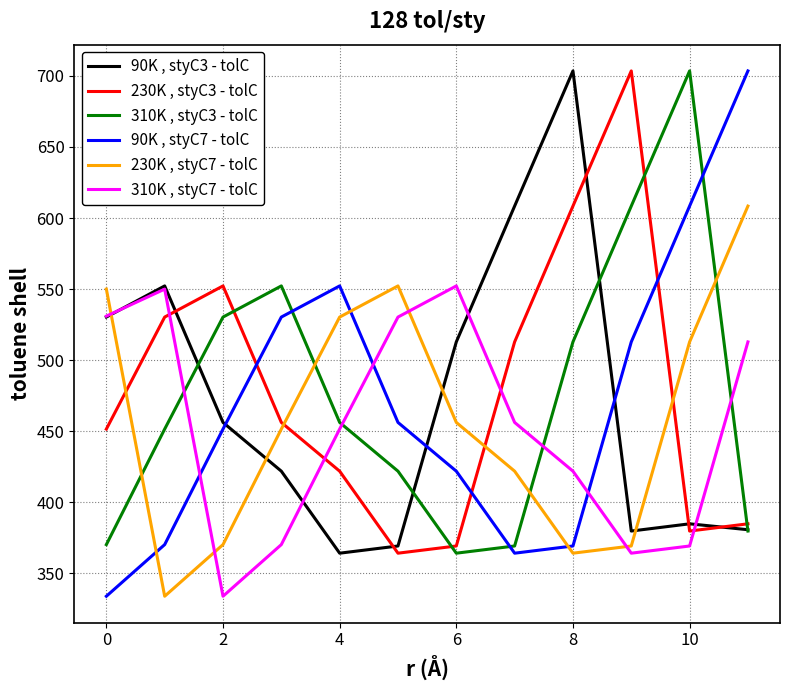

What is the smallest value displayed?

334.0